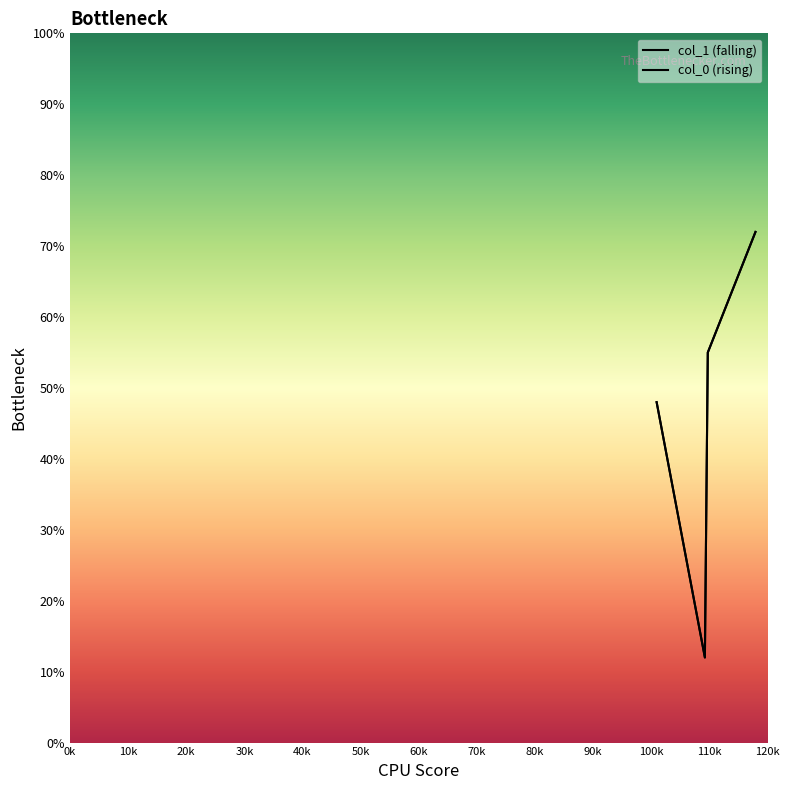

At 30k, list the series in order from smallest to largest.

col_1 (falling), col_0 (rising)